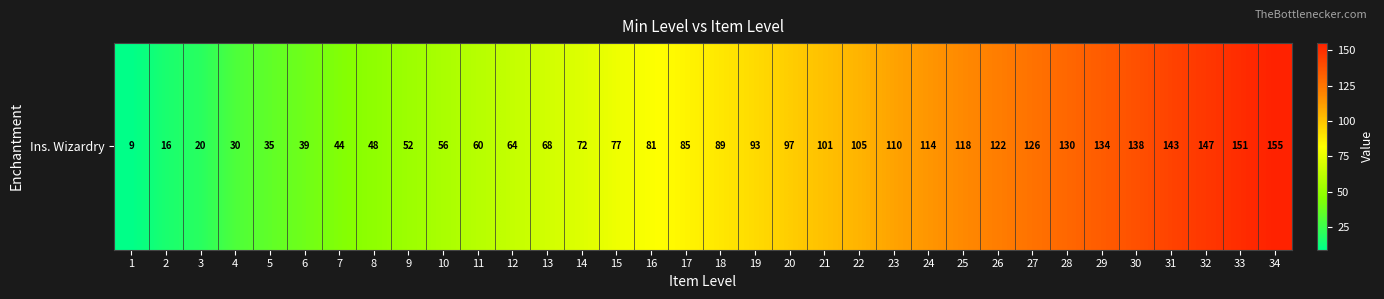

The value at 1 is 13. True or false?

False